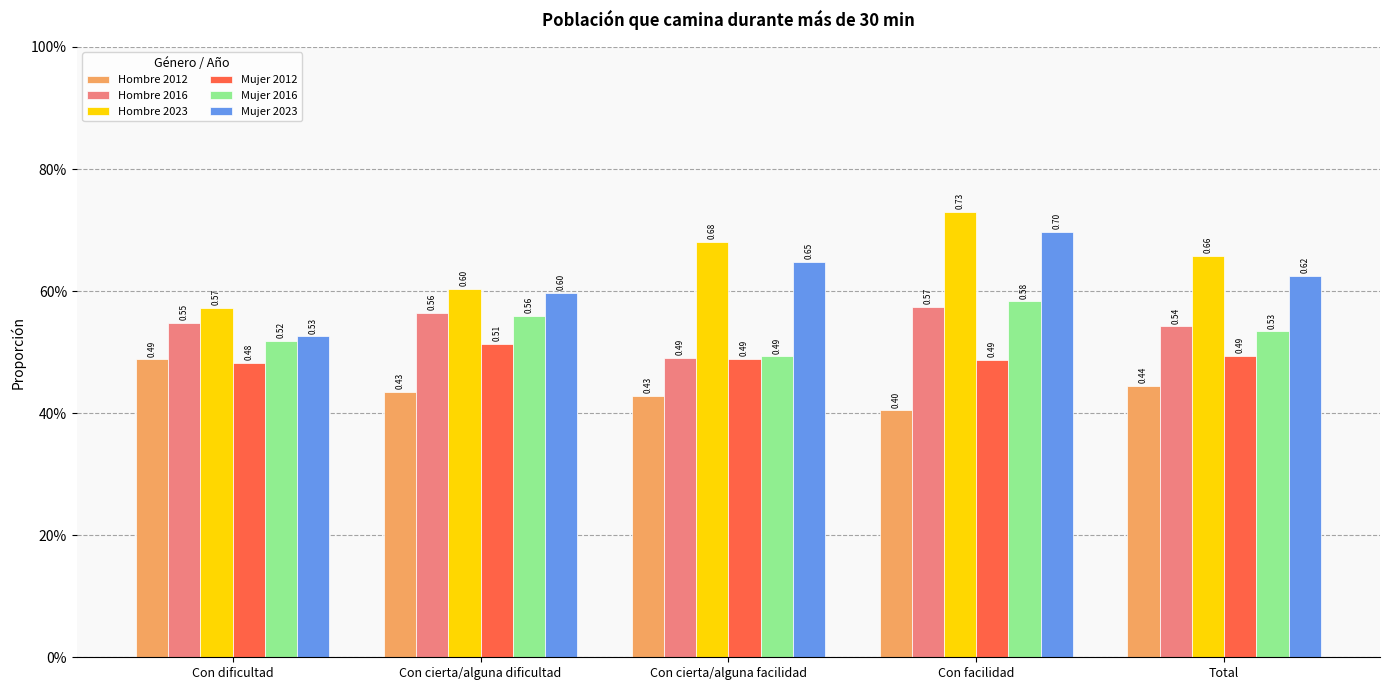

What is the smallest value displayed?

0.4